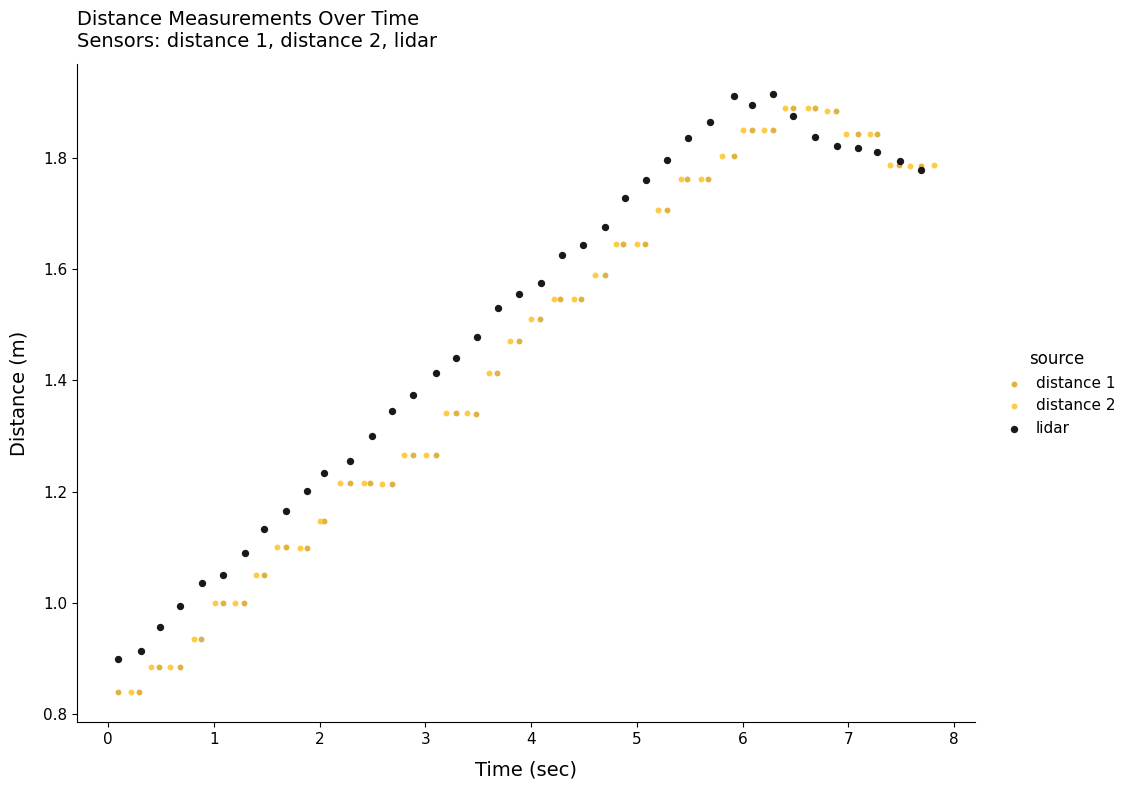

What are all the series names shown in the legend?

distance 1, distance 2, lidar